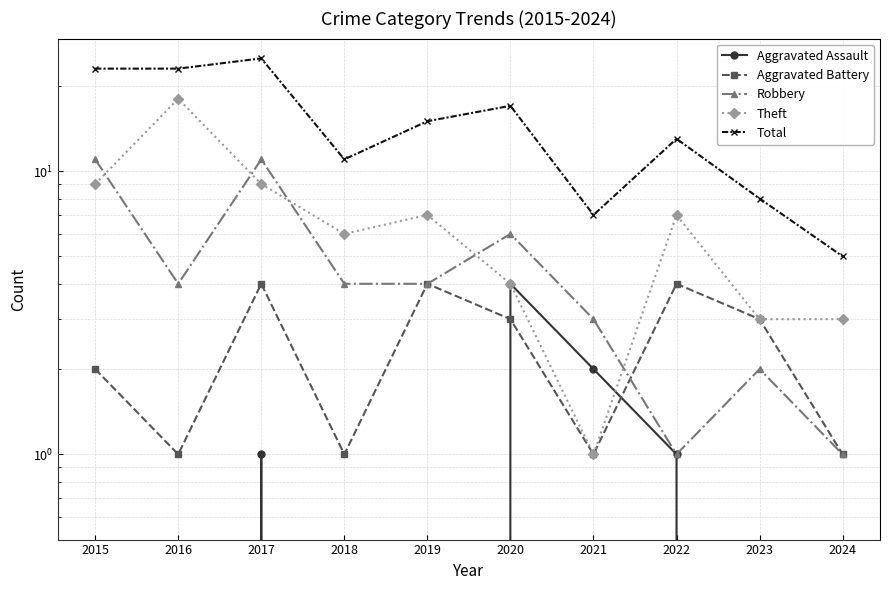

True or false: Theft and Robbery intersect in this chart.

True